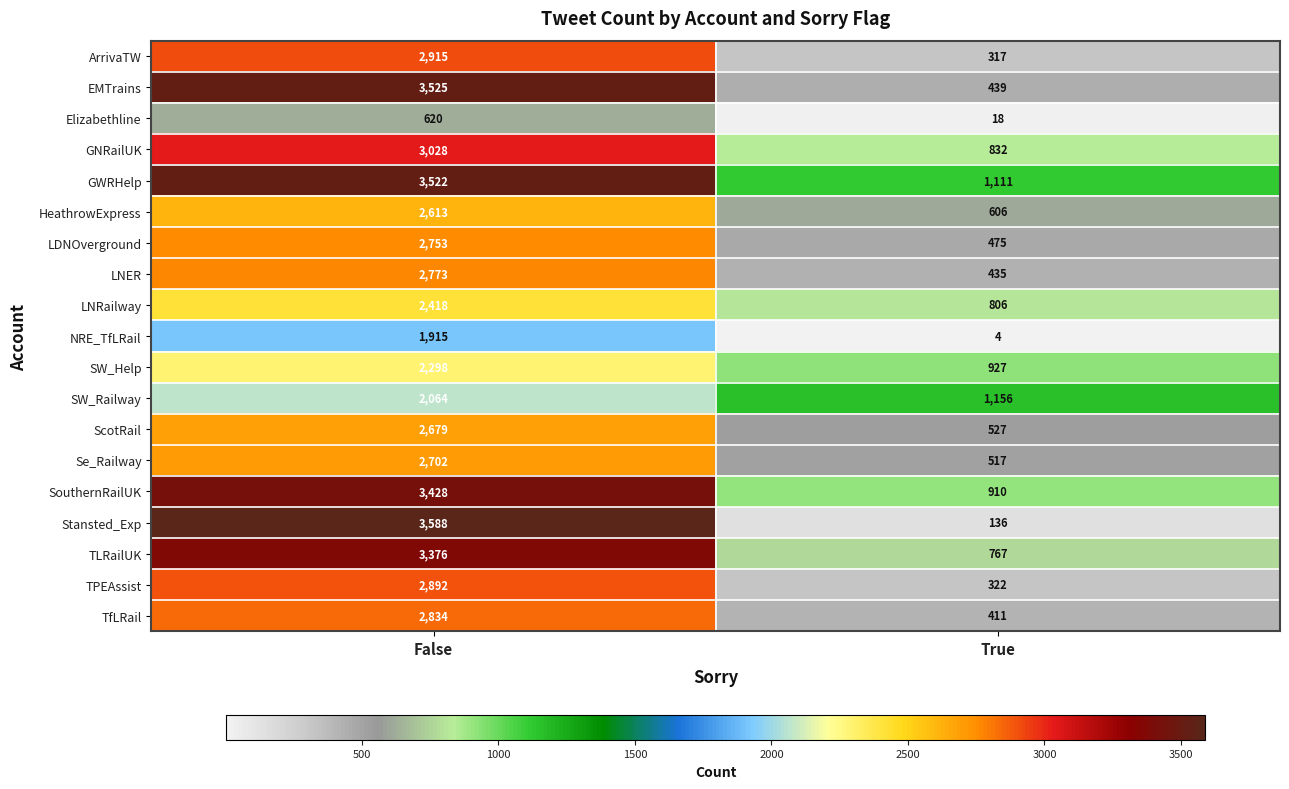

At how many categories does at least one series exceed 1394?

1